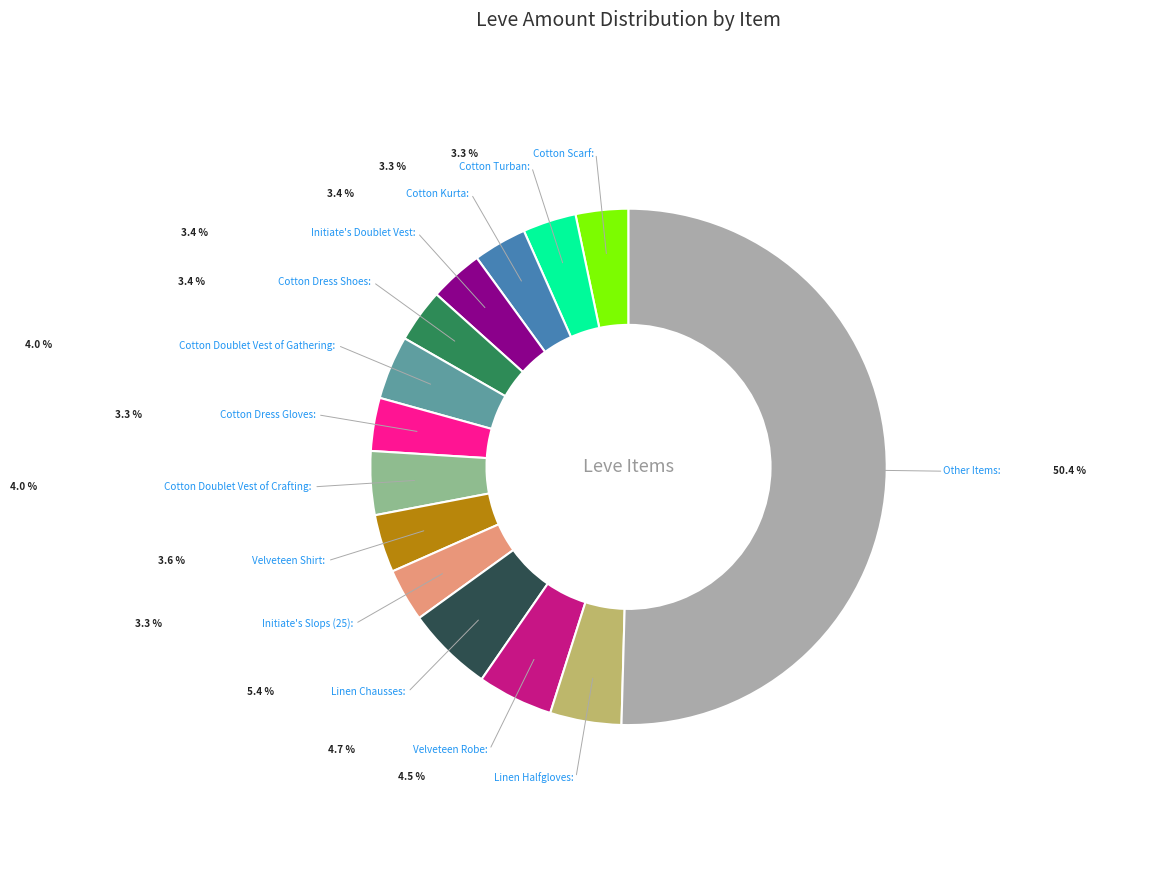

How many segments does this pie chart have?

14